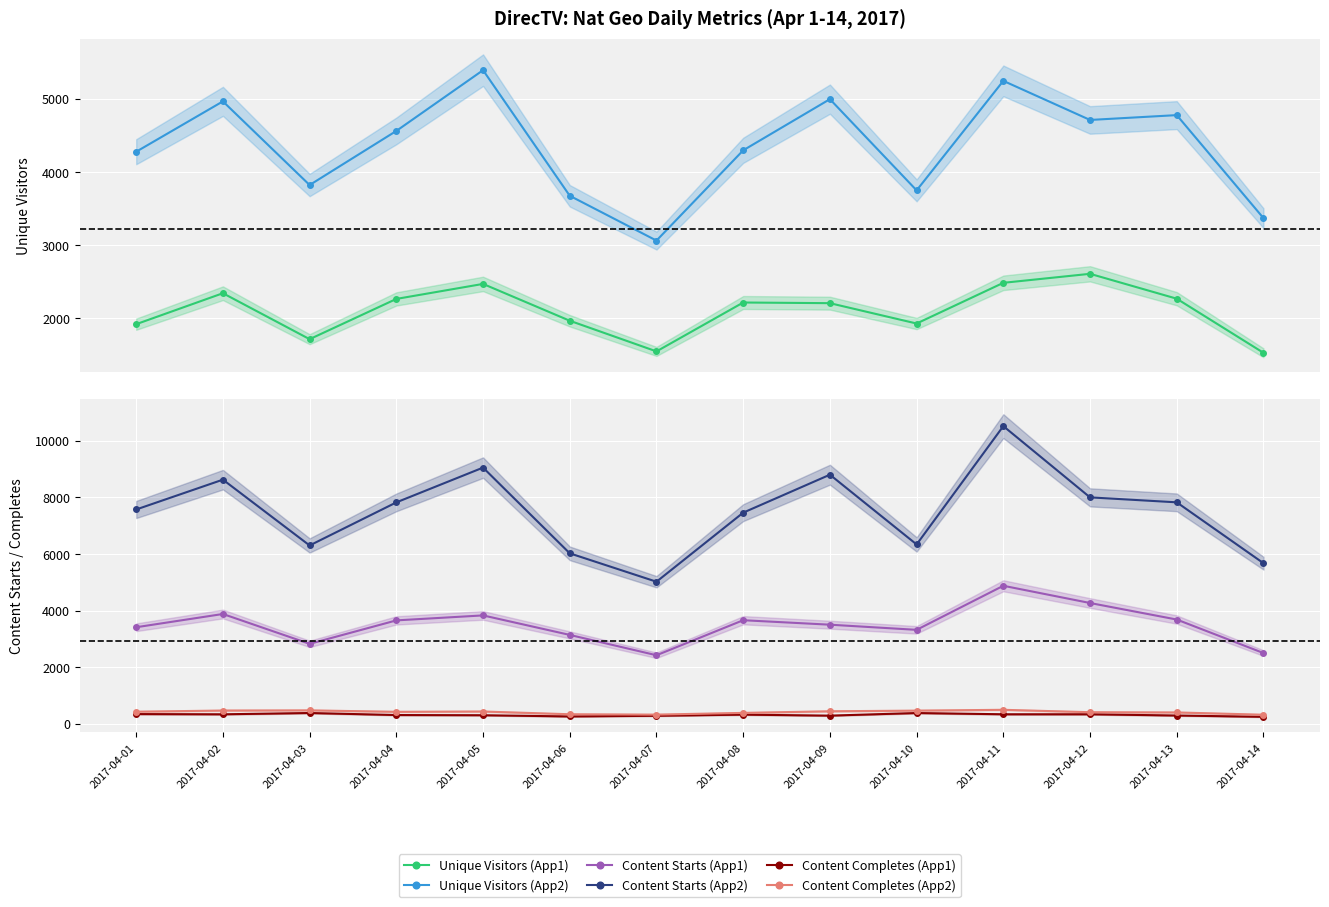

Which category has the lowest value in the Content Starts (App2) series?

2017-04-07